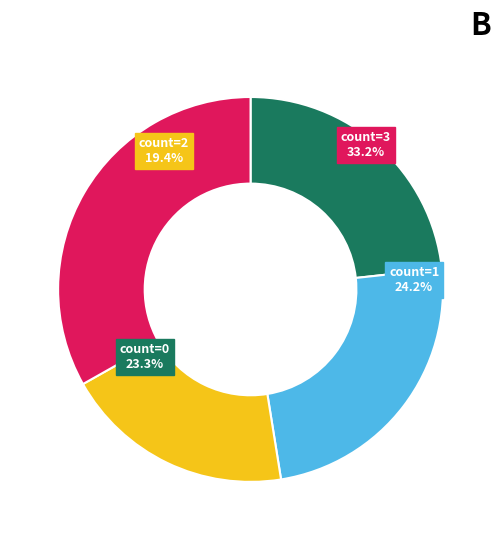

Is there a majority slice in this chart?

No